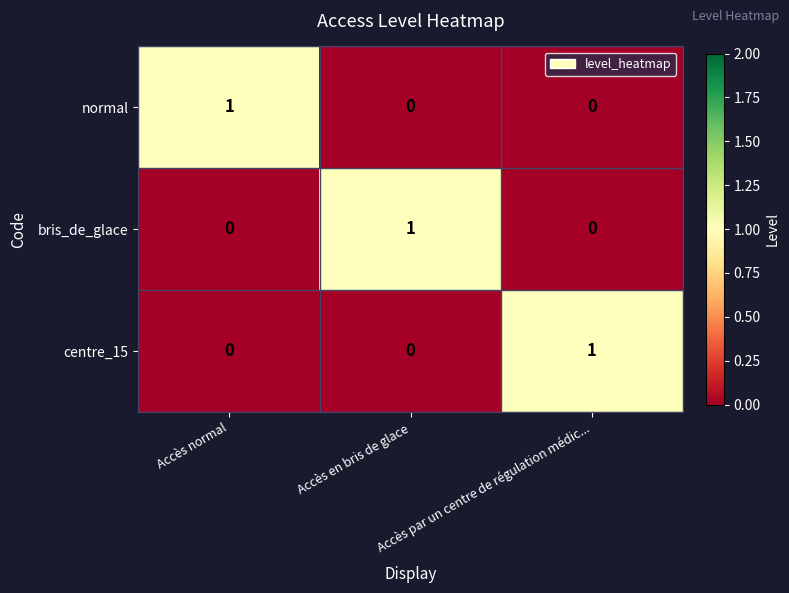

Count the normal values in the range 0 to 1.

3